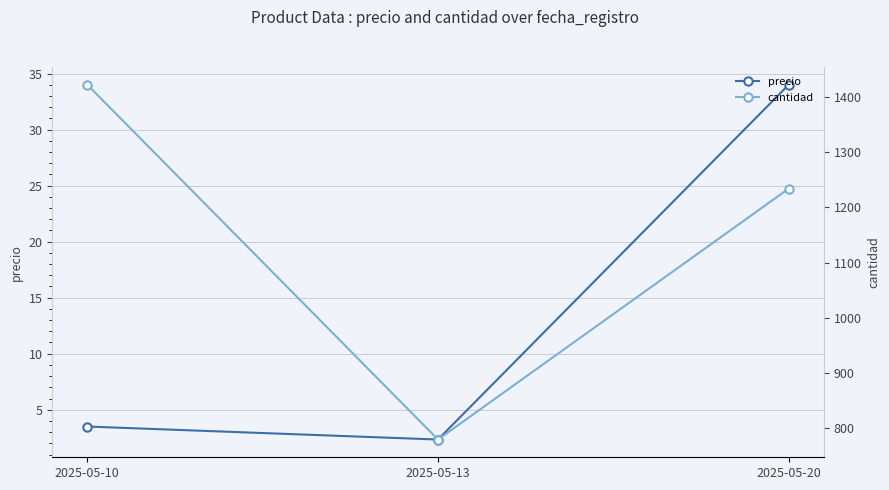

Rank the categories by cantidad value from lowest to highest.

2025-05-13, 2025-05-20, 2025-05-10